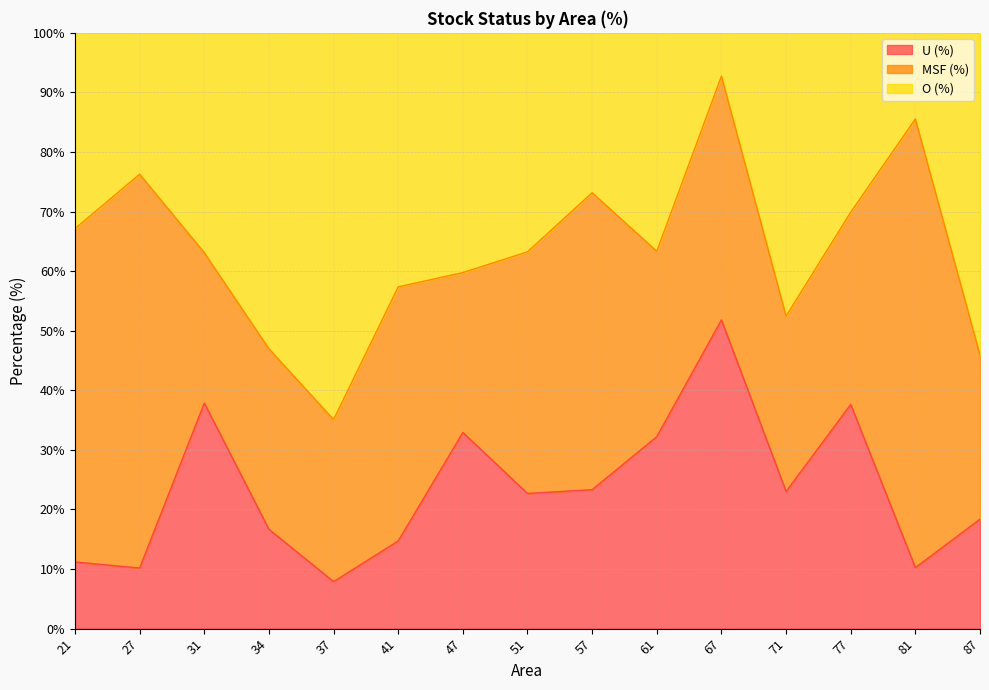

What is the total value across all series at 34?

100.0